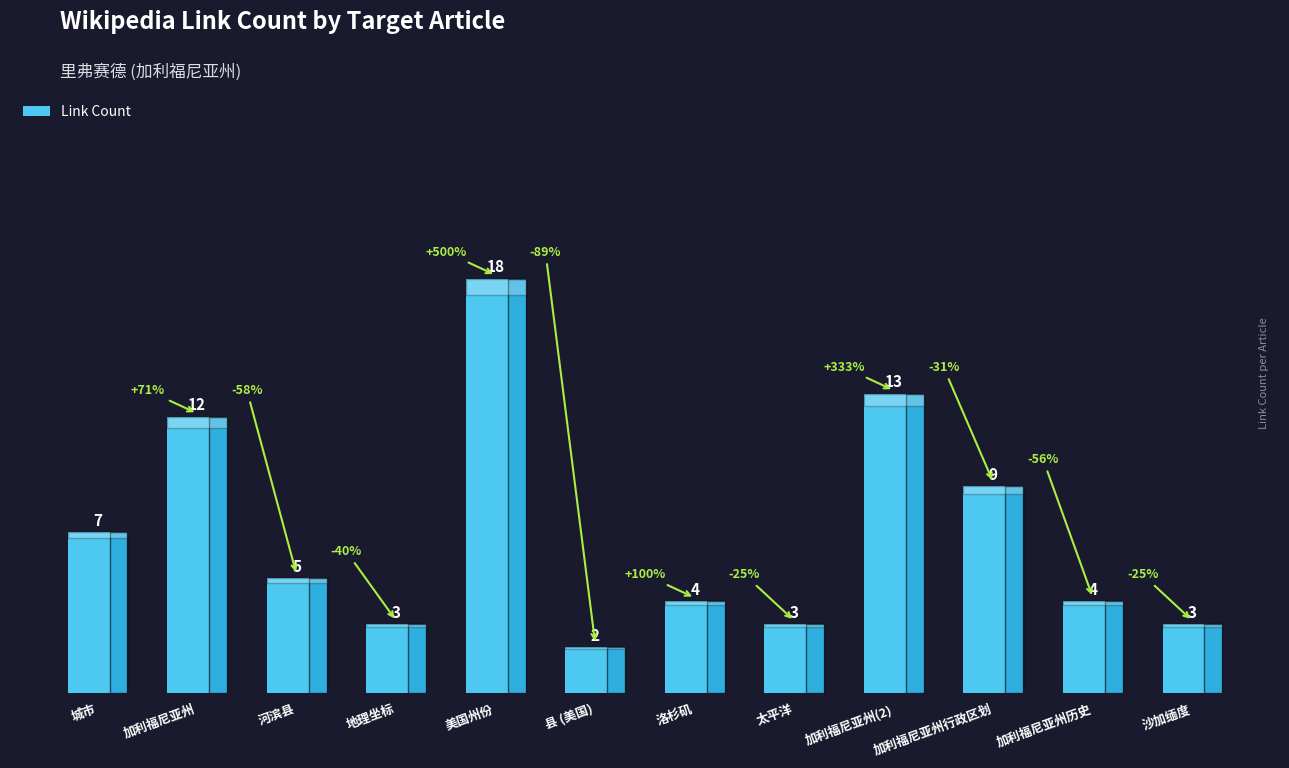

What is the sum of the values at 加利福尼亚州(2) and 加利福尼亚州行政区划?

22